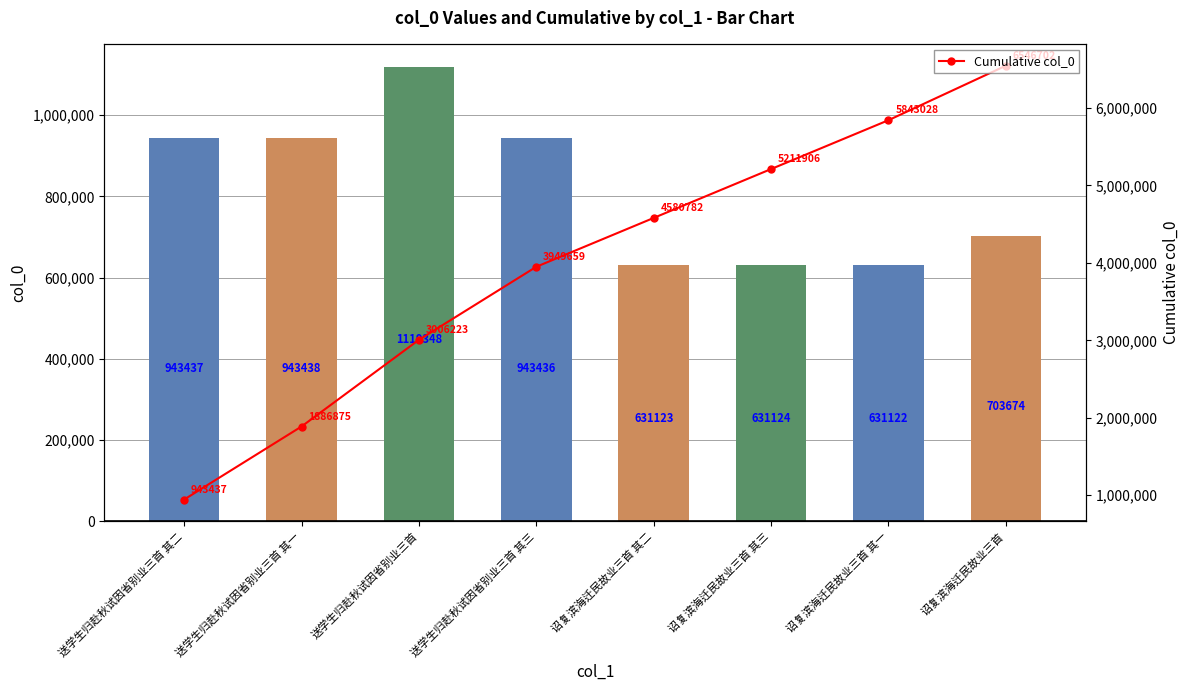

List the labels in order of col_0 value, smallest first.

诏复滨海迁民故业三首 其一, 诏复滨海迁民故业三首 其二, 诏复滨海迁民故业三首 其三, 诏复滨海迁民故业三首, 送学生归赴秋试因省别业三首 其三, 送学生归赴秋试因省别业三首 其二, 送学生归赴秋试因省别业三首 其一, 送学生归赴秋试因省别业三首